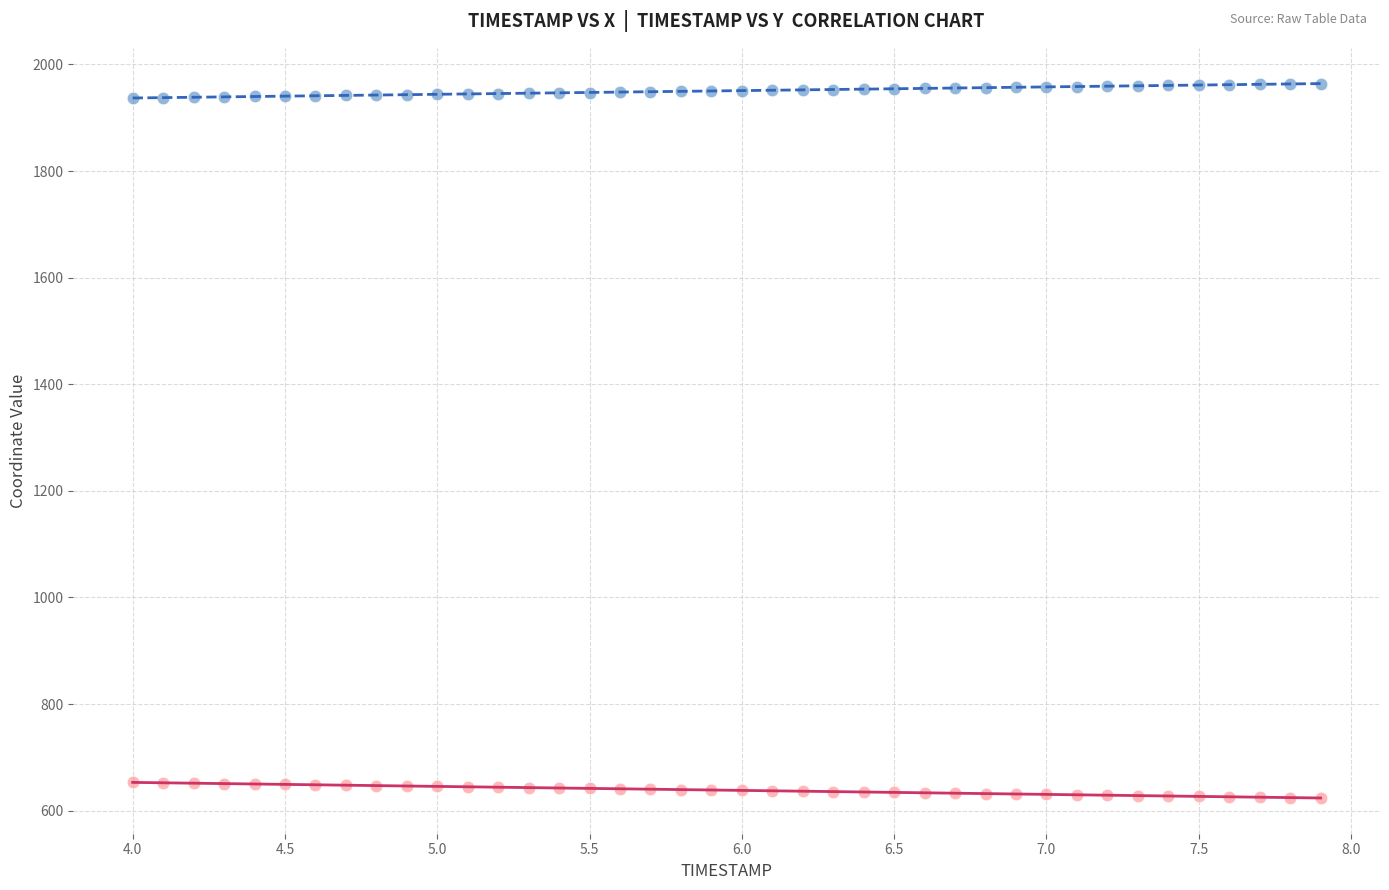

Which series contains the lowest Y value?

Y coordinate